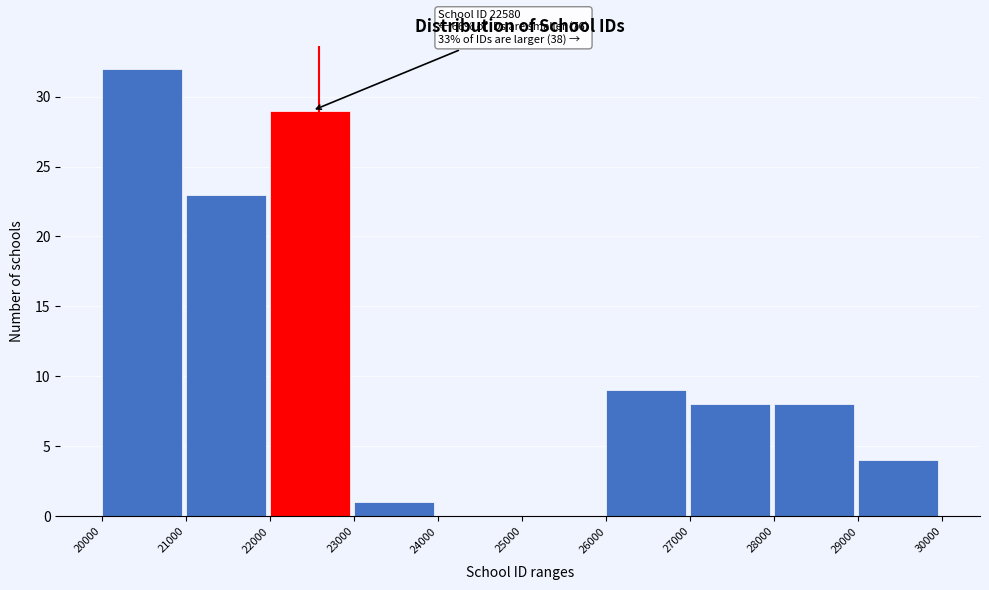

Which range on the x-axis has the tallest bar?

20000 to 21000